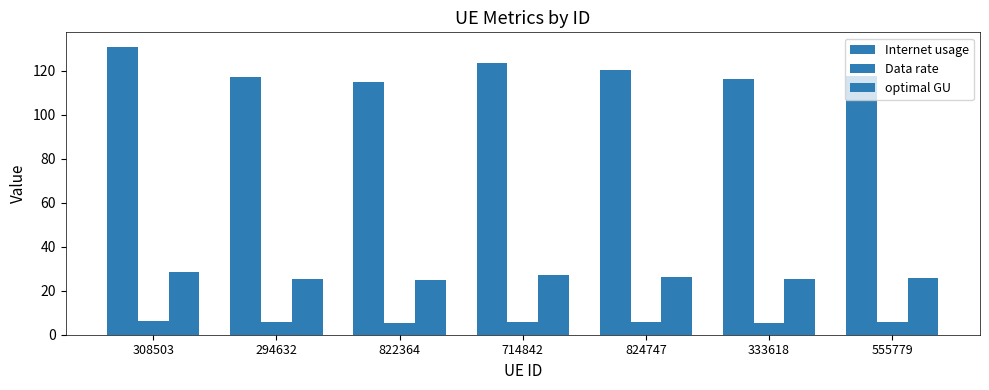

Count the number of categories in the chart.

7